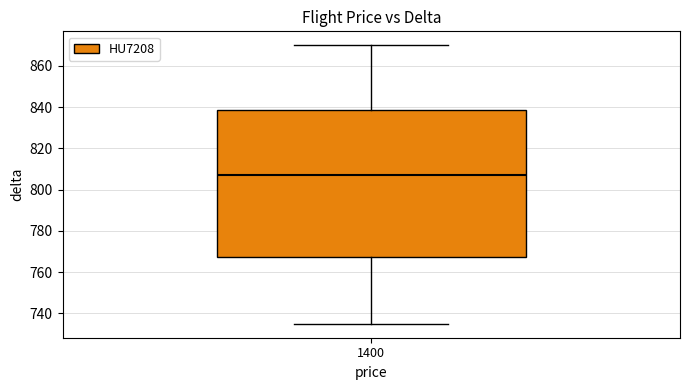

Read this box plot against the y-axis: the position of the median line, the range covered by the box, and the ends of both whiskers. The values are not printed on the chart, so give them approximately, as read against the axis.

median 808, box 768 to 838, whiskers 736 to 870